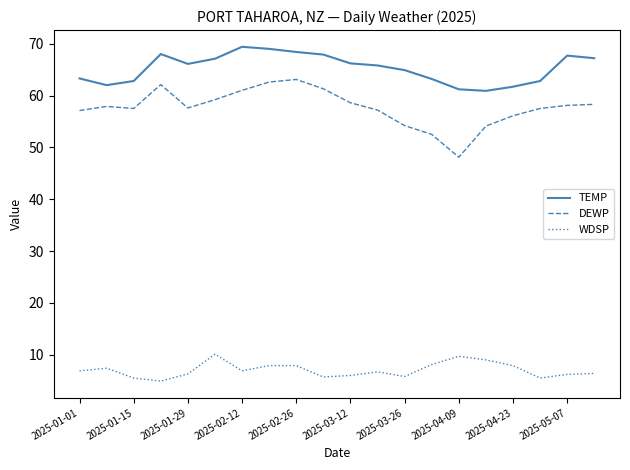

Is this an area chart (filled region under the line)?

No